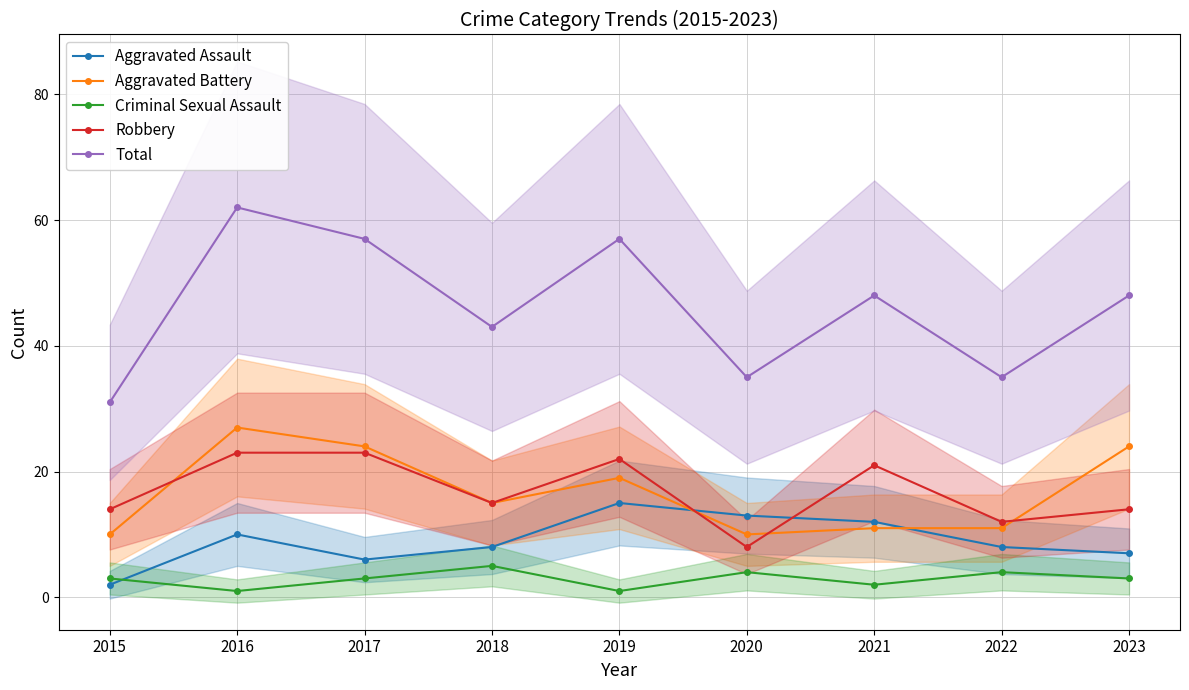

Is the value of Total at 2022 greater than the value of Criminal Sexual Assault at 2023?

Yes